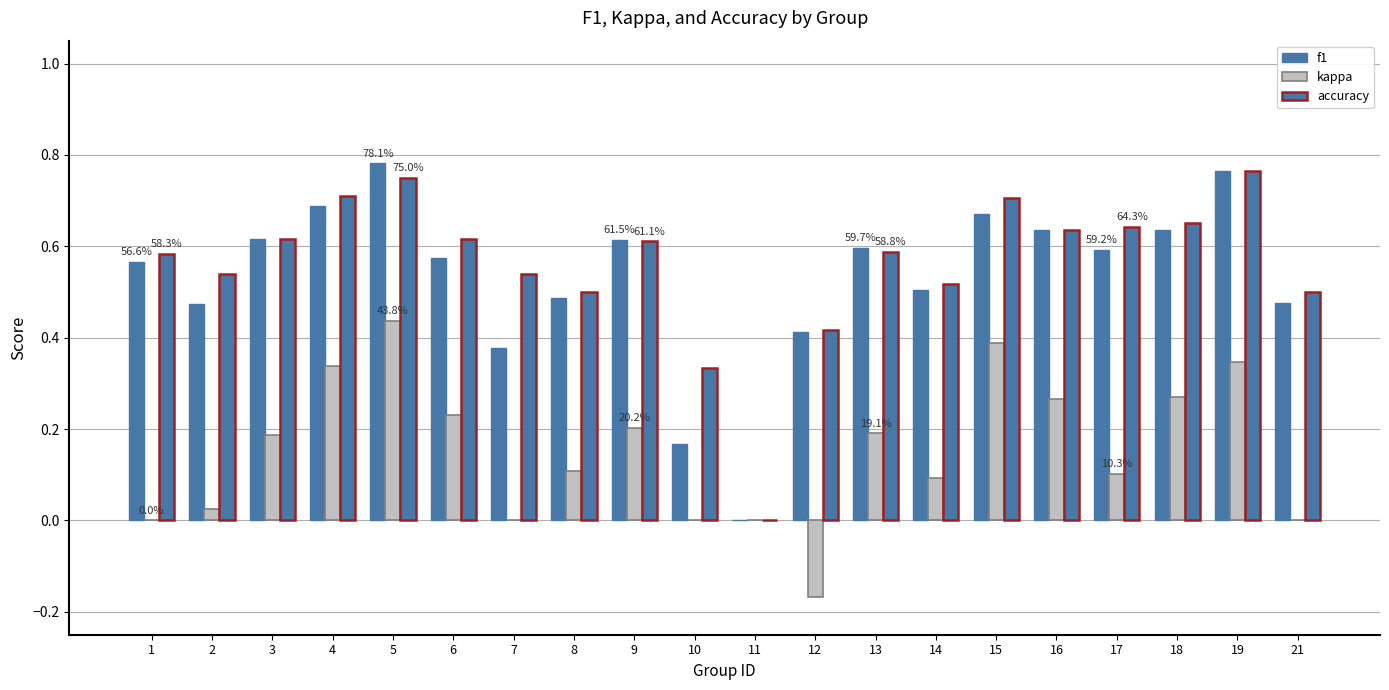

Reading left to right, list all the values displayed in this chart.

f1: 0.6	0.5	0.6	0.7	0.8	0.6	0.4	0.5	0.6	0.2	0.0	0.4	0.6	0.5	0.7	0.6	0.6	0.6	0.8	0.5
kappa: 0.0	0.0	0.2	0.3	0.4	0.2	0.0	0.1	0.2	0.0	0.0	-0.2	0.2	0.1	0.4	0.3	0.1	0.3	0.3	0.0
accuracy: 0.6	0.5	0.6	0.7	0.8	0.6	0.5	0.5	0.6	0.3	0.0	0.4	0.6	0.5	0.7	0.6	0.6	0.7	0.8	0.5